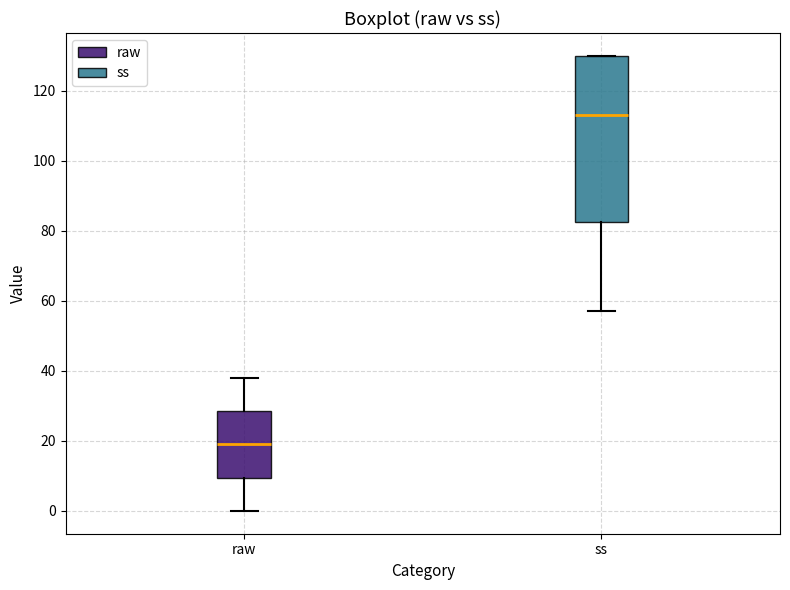

Reading left to right, transcribe this box plot: for each box, give where its median line is, the range the box spans, and where its two whiskers end, as read against the y-axis. The values are not printed on the chart, so give them approximately, as read against the axis.

raw: median 20, box 10 to 28, whiskers 0 to 38
ss: median 114, box 82 to 130, whiskers 58 to 130